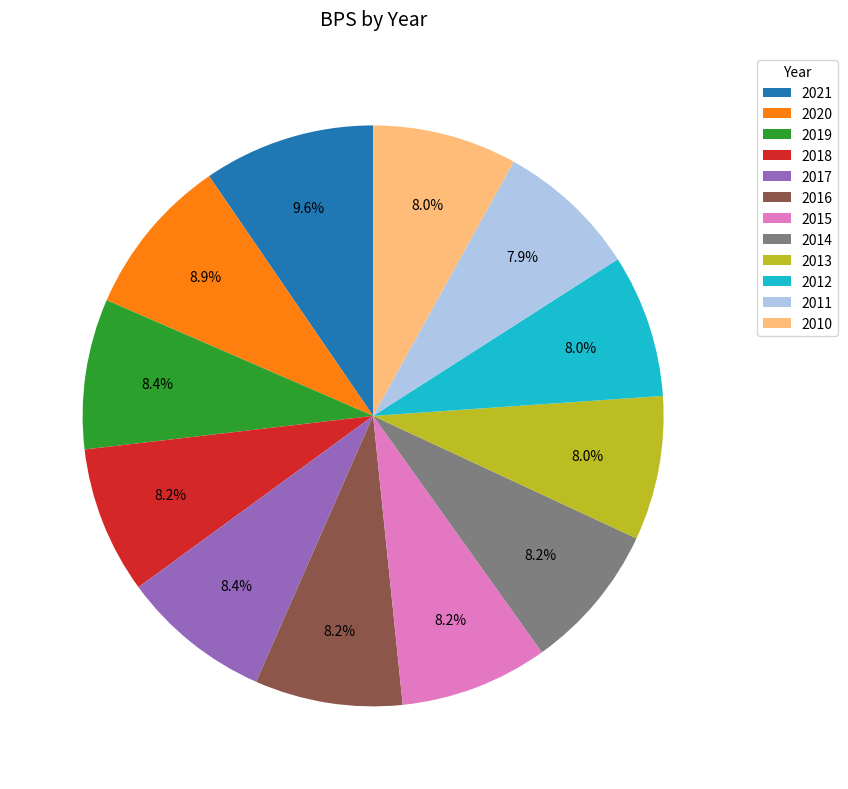

Combined, do 2021 and 2014 account for over 50%?

No